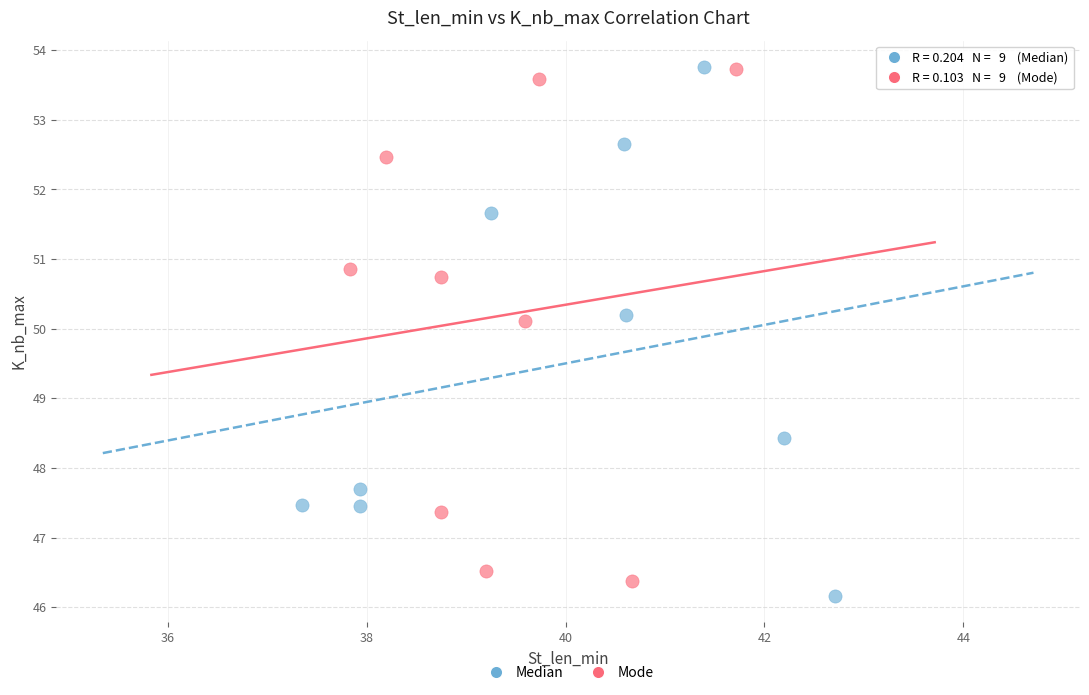

What are all the series names shown in the legend?

Median, Mode